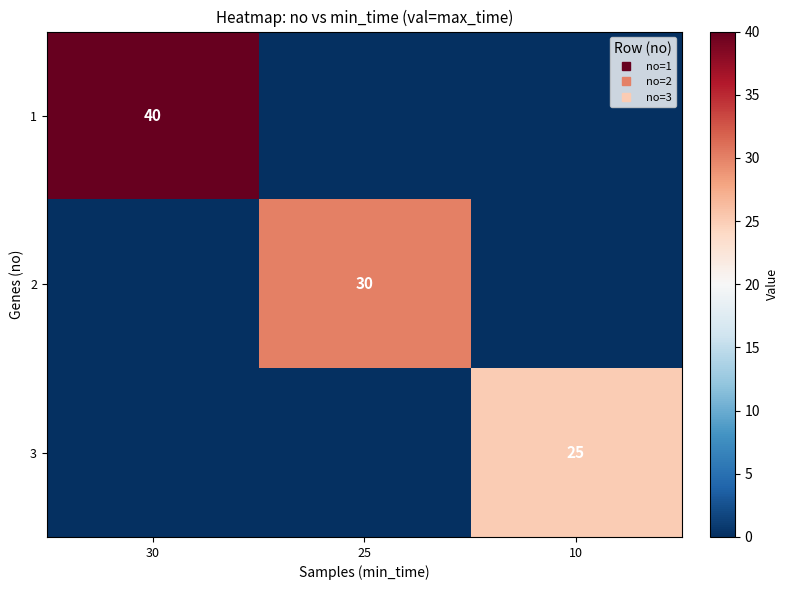

List the series in order of their peak value, highest first.

1, 2, 3